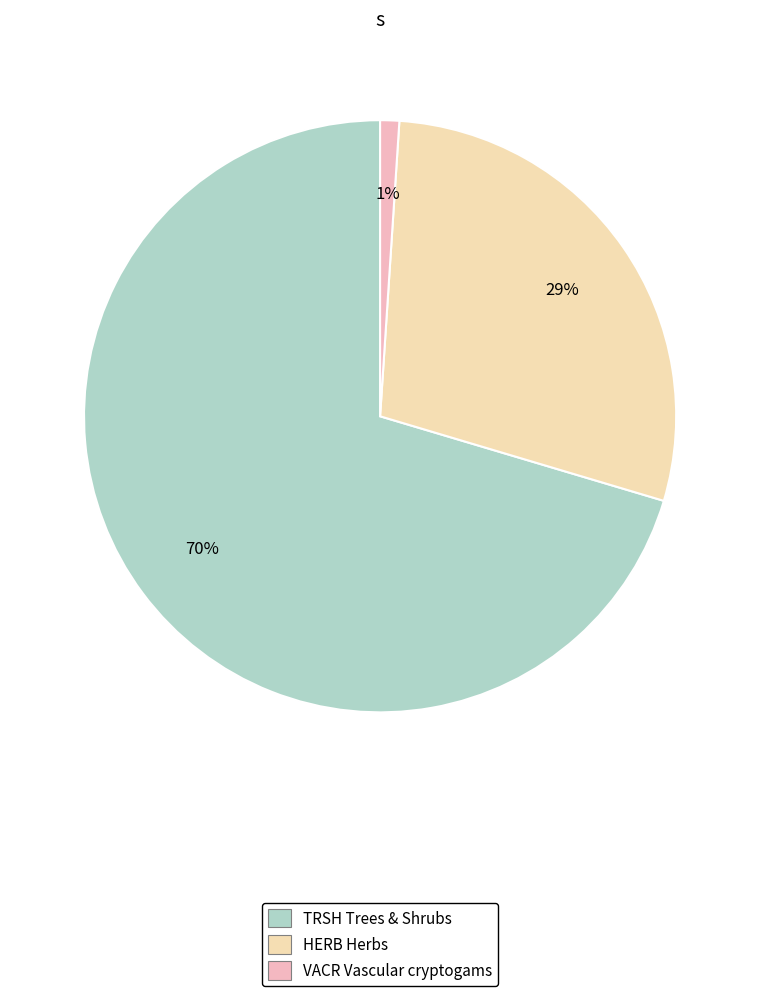

How many slices are in this pie chart?

3